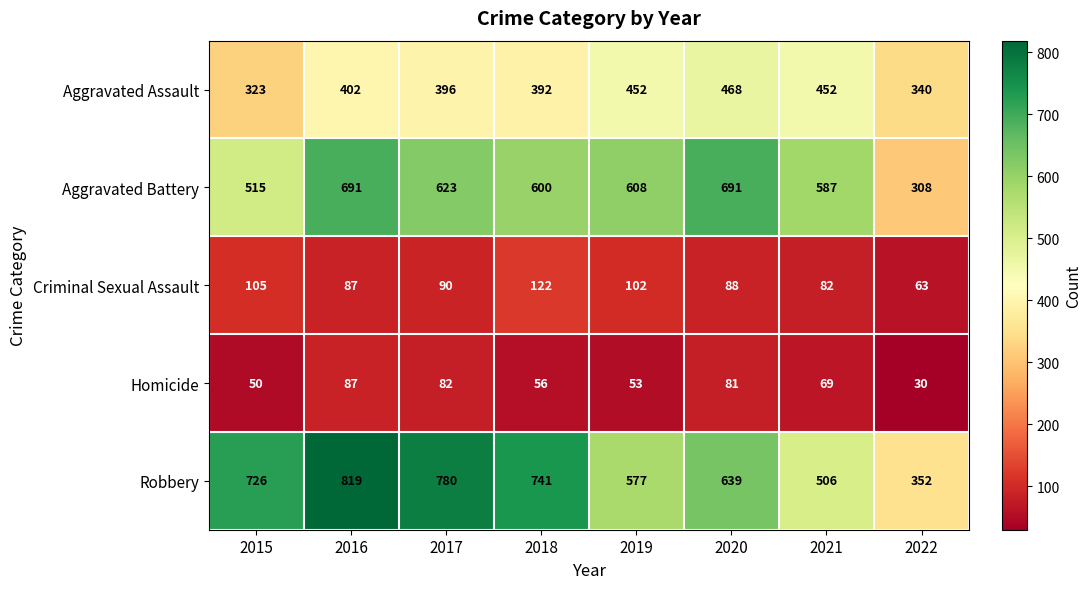

What is the difference between the second highest and second lowest values in the Robbery series?

274